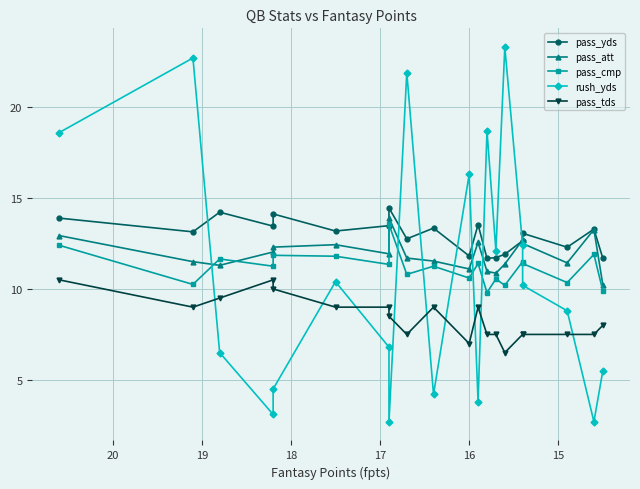

What is the difference between the maximum and minimum values in the pass_cmp series?

3.8